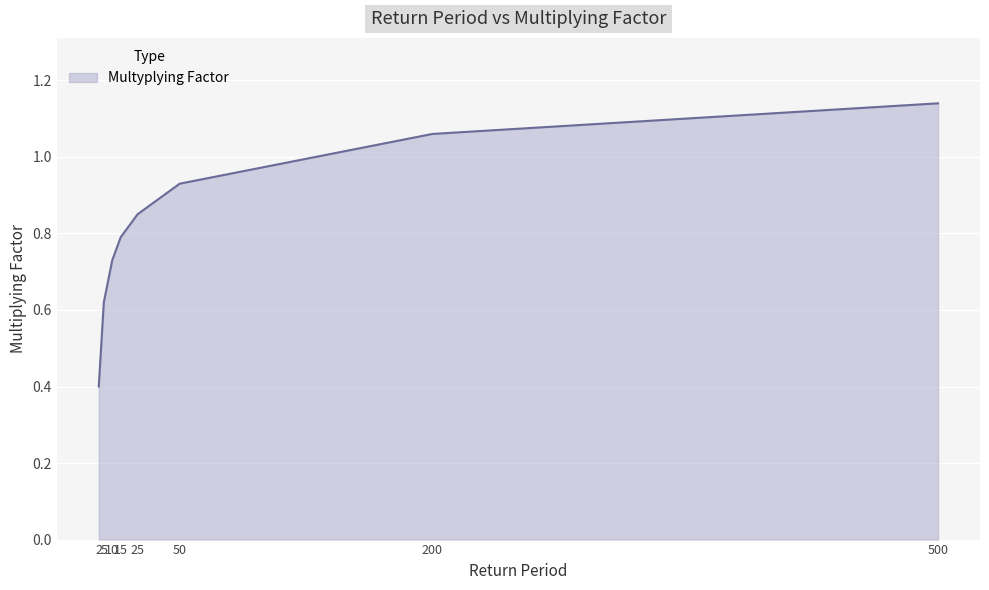

At which label is the value closest to 0?

2